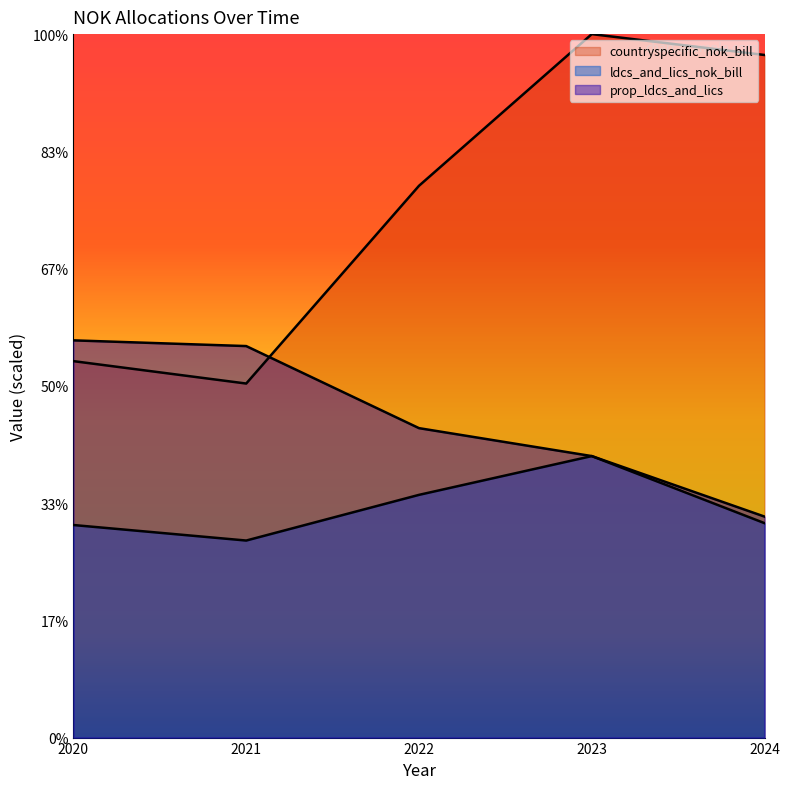

What is the maximum value for prop_ldcs_and_lics?

16.9